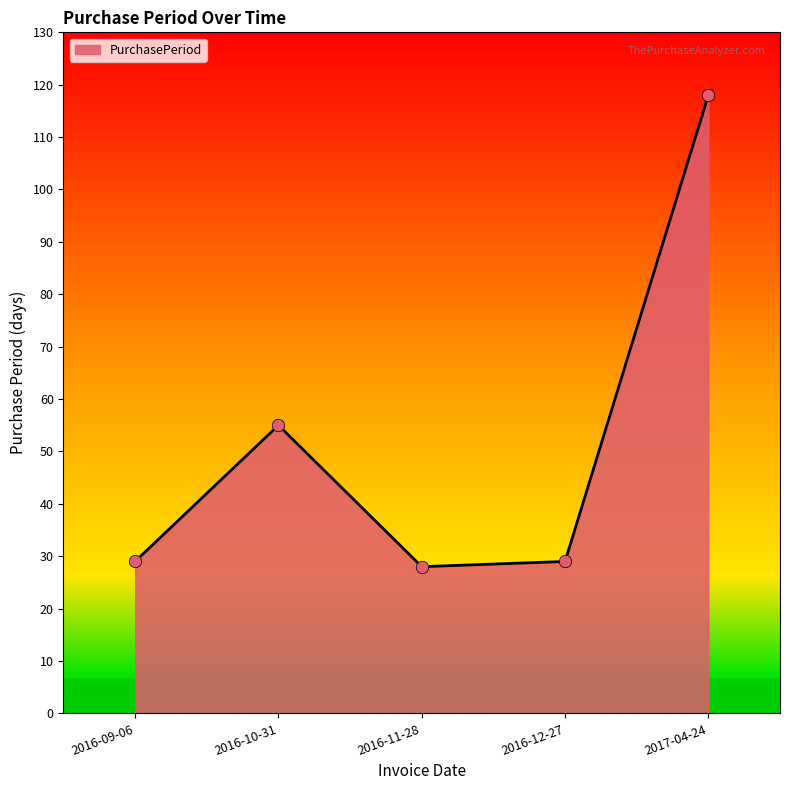

Approximately how many times larger is the value at 2016-10-31 compared to 2016-09-06?

1.9